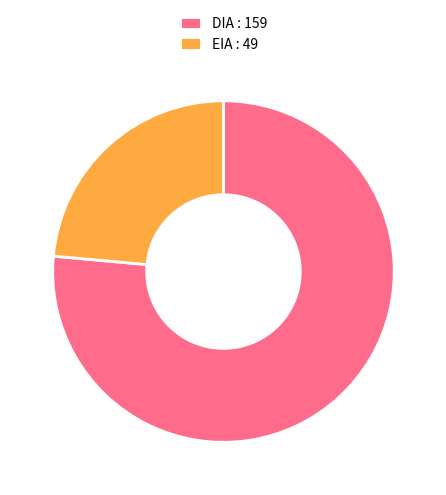

What is the largest slice in the pie chart?

DIA